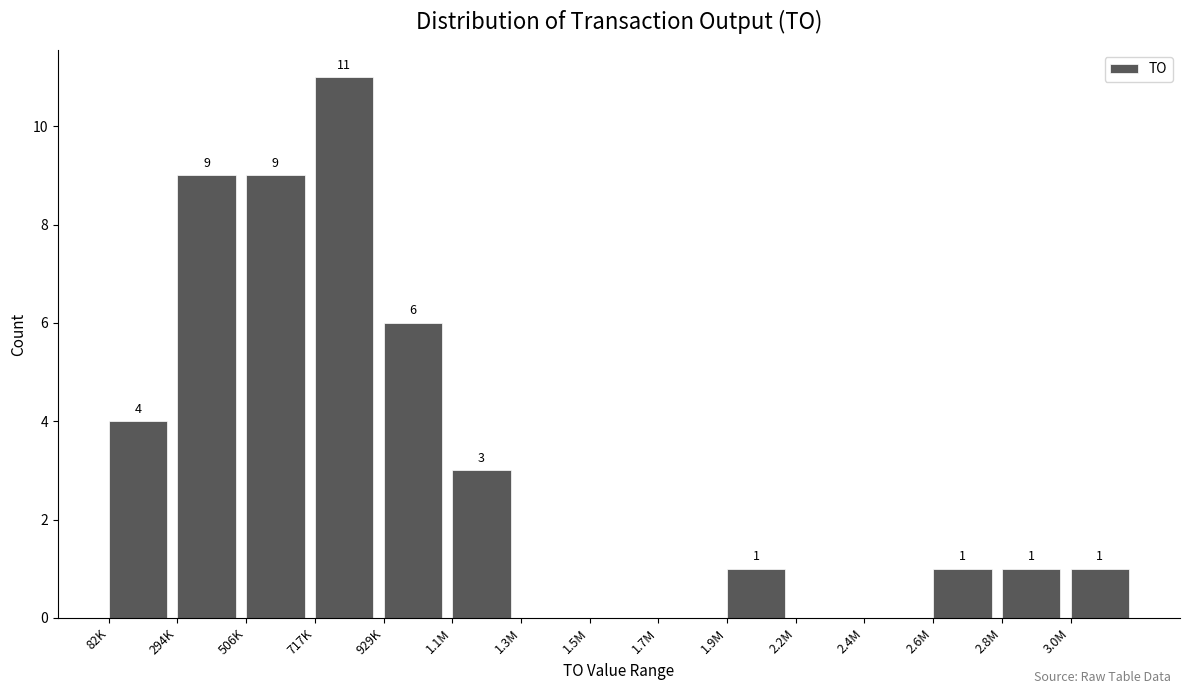

Reading right to left, list all the values displayed in this chart.

3.0M=1	2.8M=1	2.6M=1	2.4M=0	2.2M=0	1.9M=1	1.7M=0	1.5M=0	1.3M=0	1.1M=3	929K=6	717K=11	506K=9	294K=9	82K=4